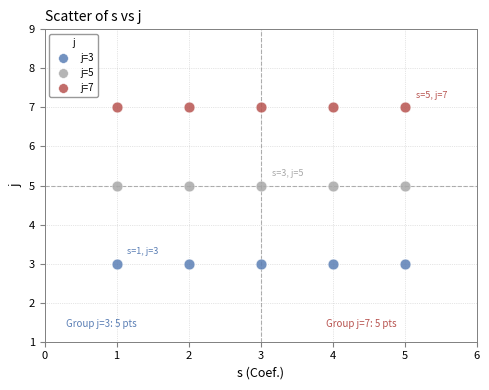

Which series contains the lowest Y value?

j=3